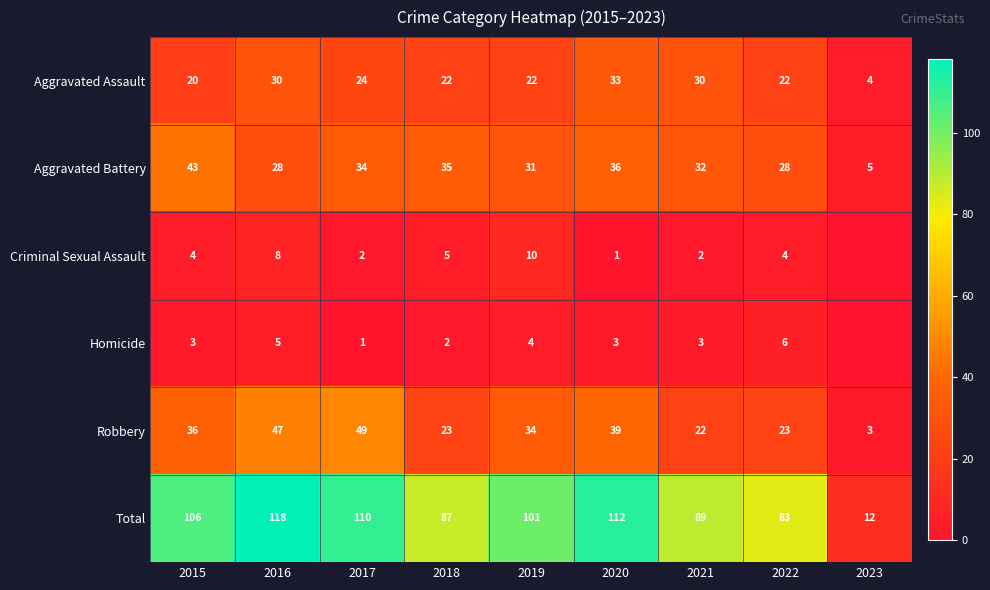

What is the spread (max minus min) of values at 2020?

111